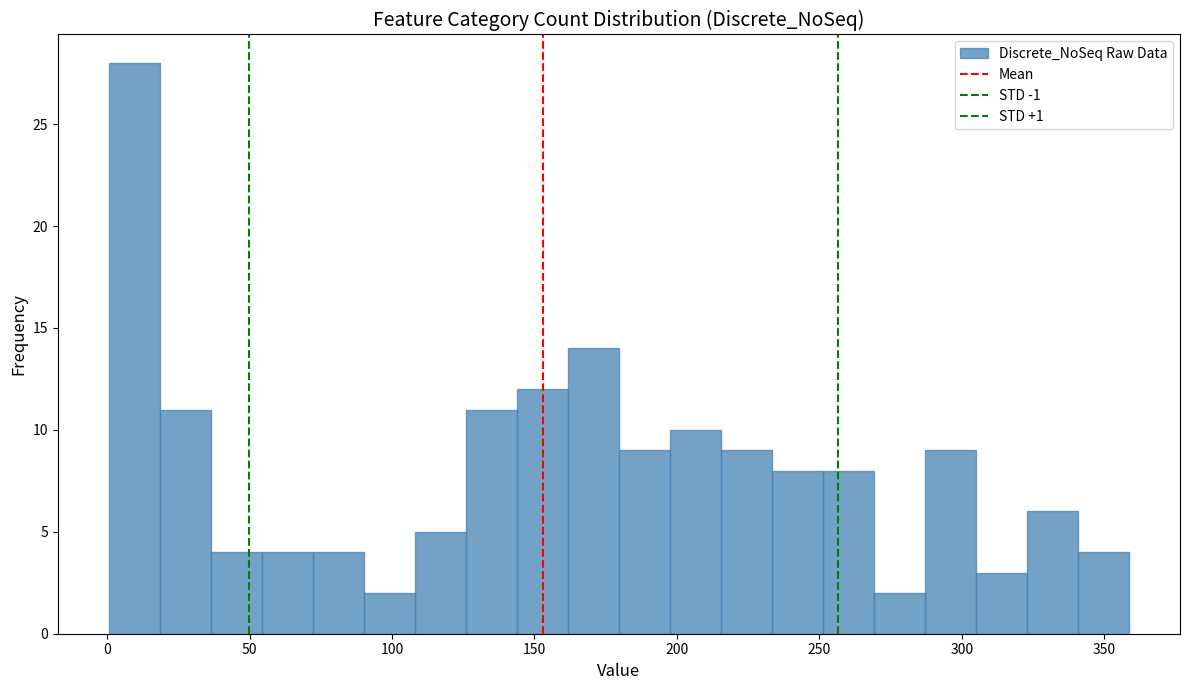

Around what value on the x-axis is the tallest bar? Give the approximate position of its centre, as read against the axis.

10